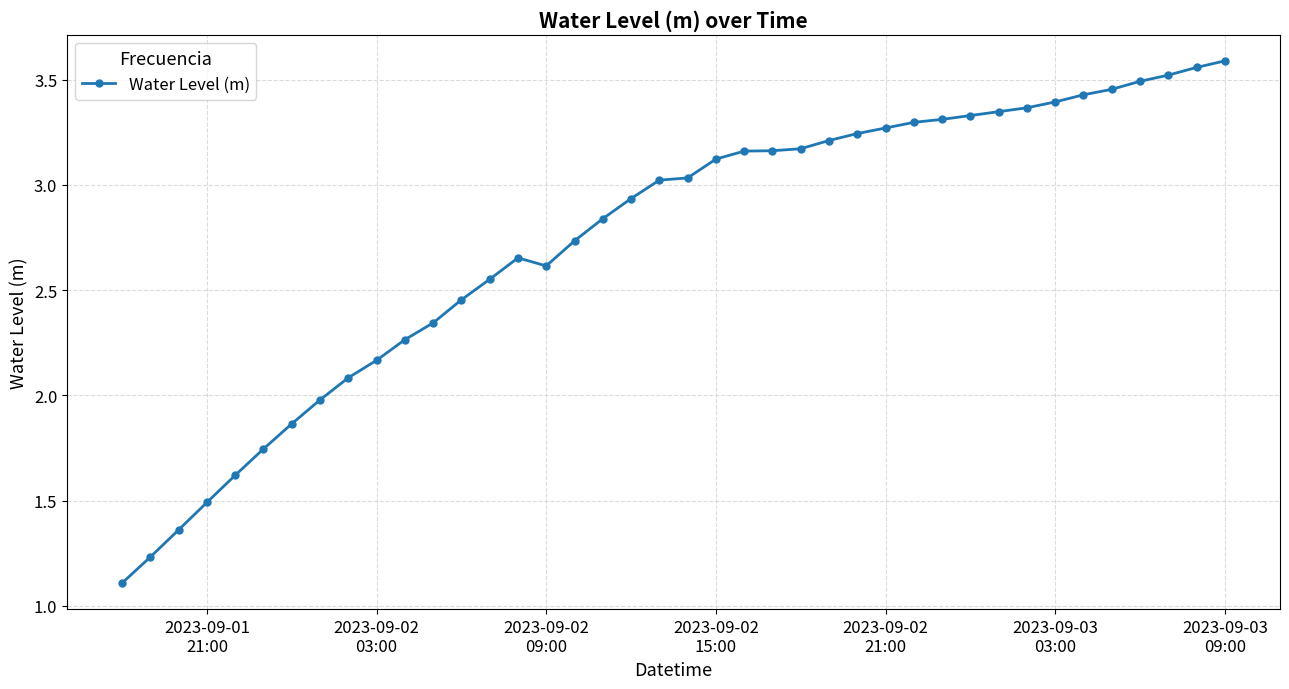

What is the sum of all values?

109.5